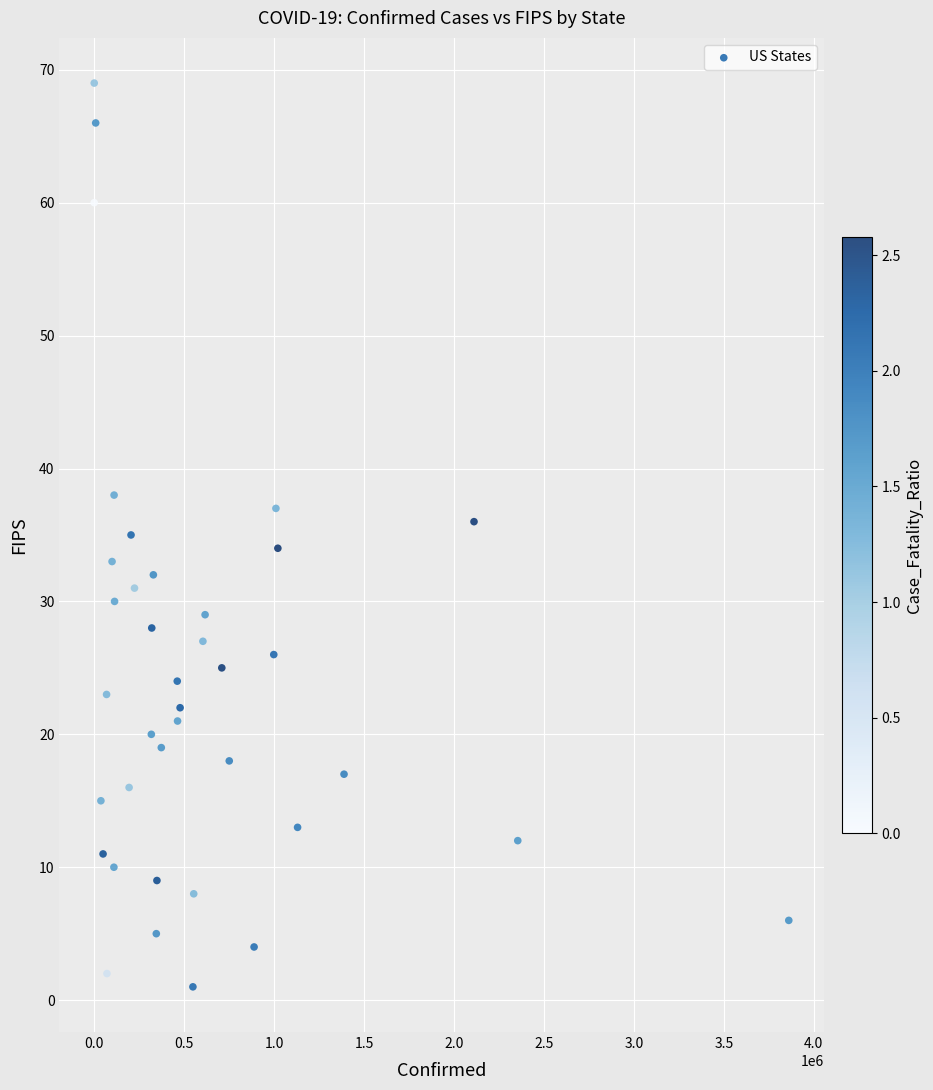

What is the range of X values (max minus min)?

3860863